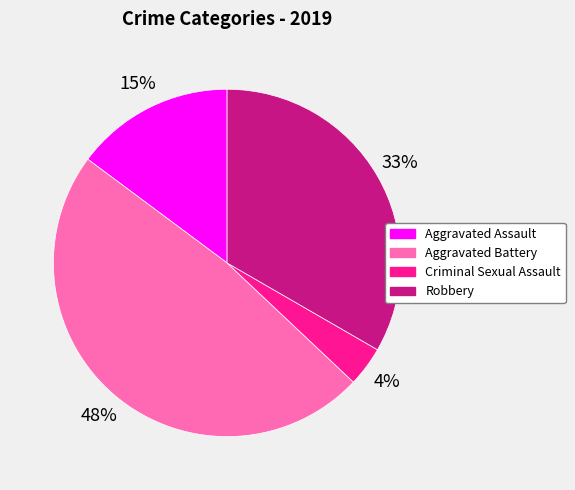

True or false: Aggravated Assault accounts for 10% of the total.

False